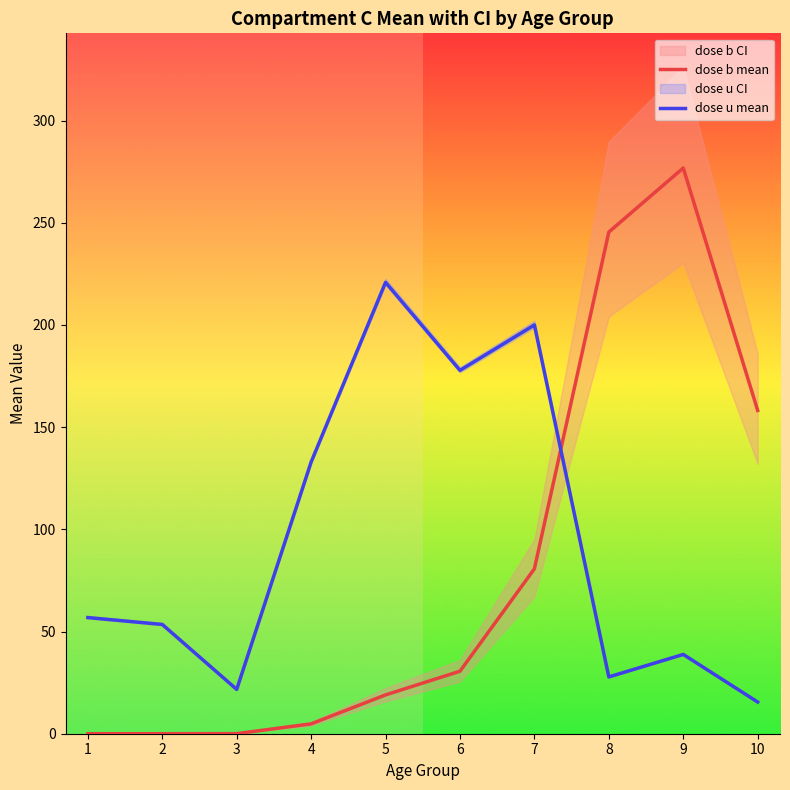

The value of dose b mean at 7 is 108.0. True or false?

False